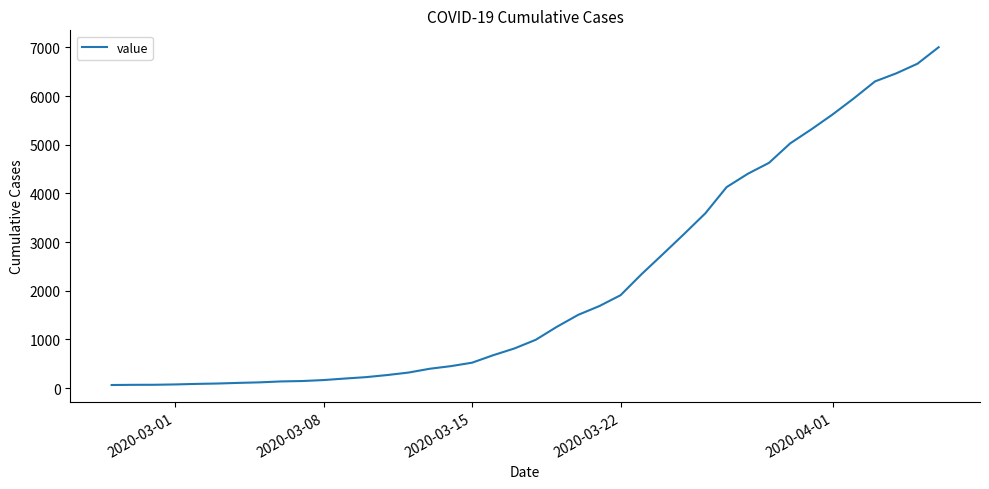

What is the difference between the maximum and minimum values?

6939